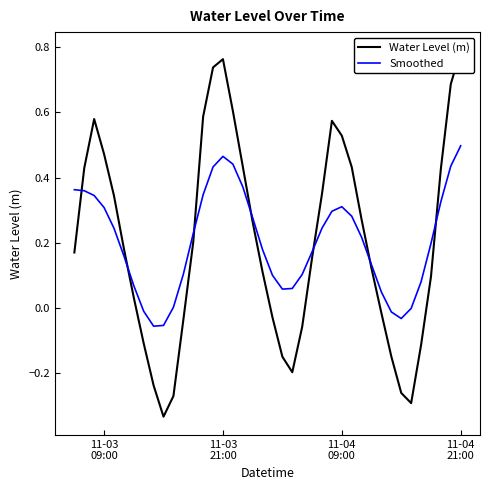

What is the average value of the Smoothed series?

0.2